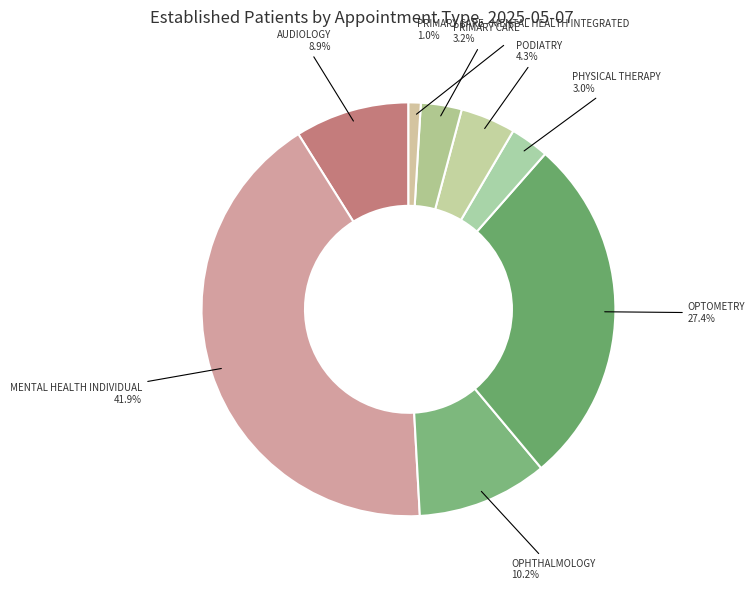

To the nearest percent, what is the difference between the largest and smallest slice percentages?

41%